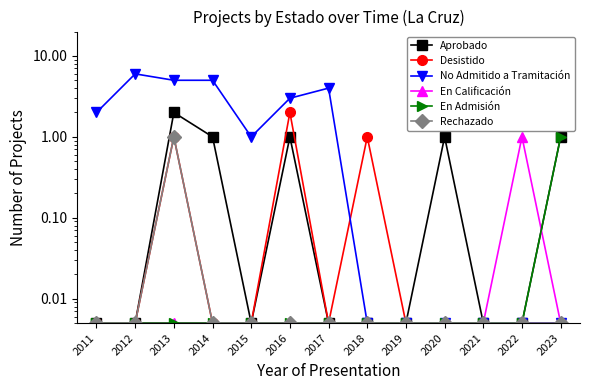

Which label corresponds to the largest value in the chart?

2012